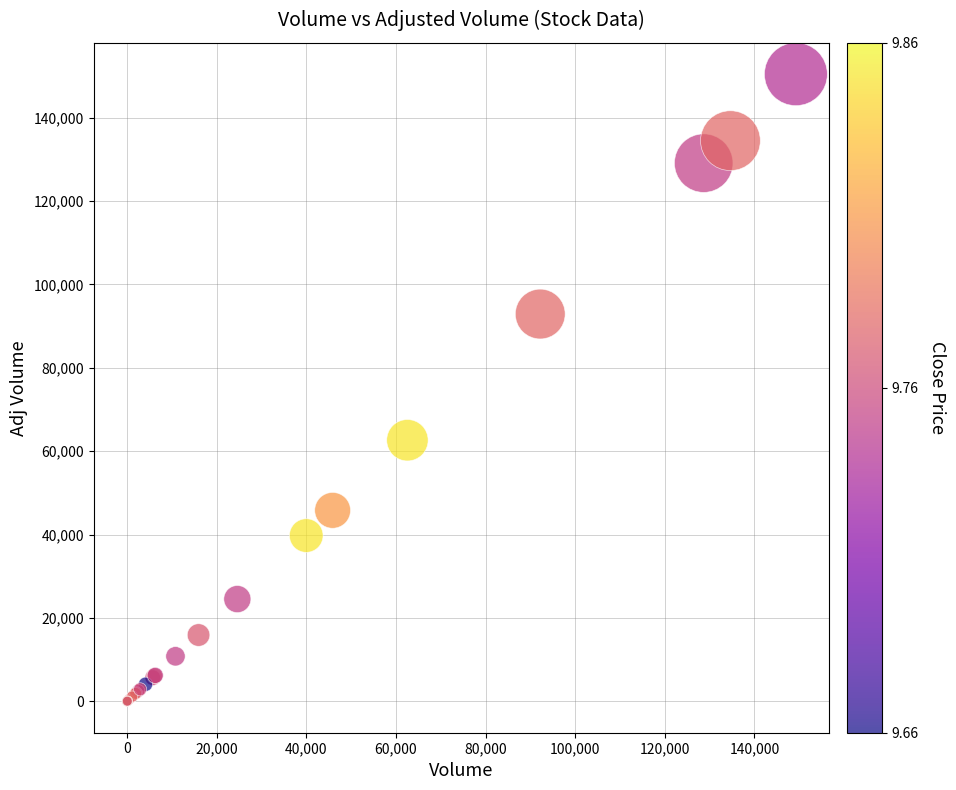

What Y value in the scatter plot is closest to 75210?

62630.7